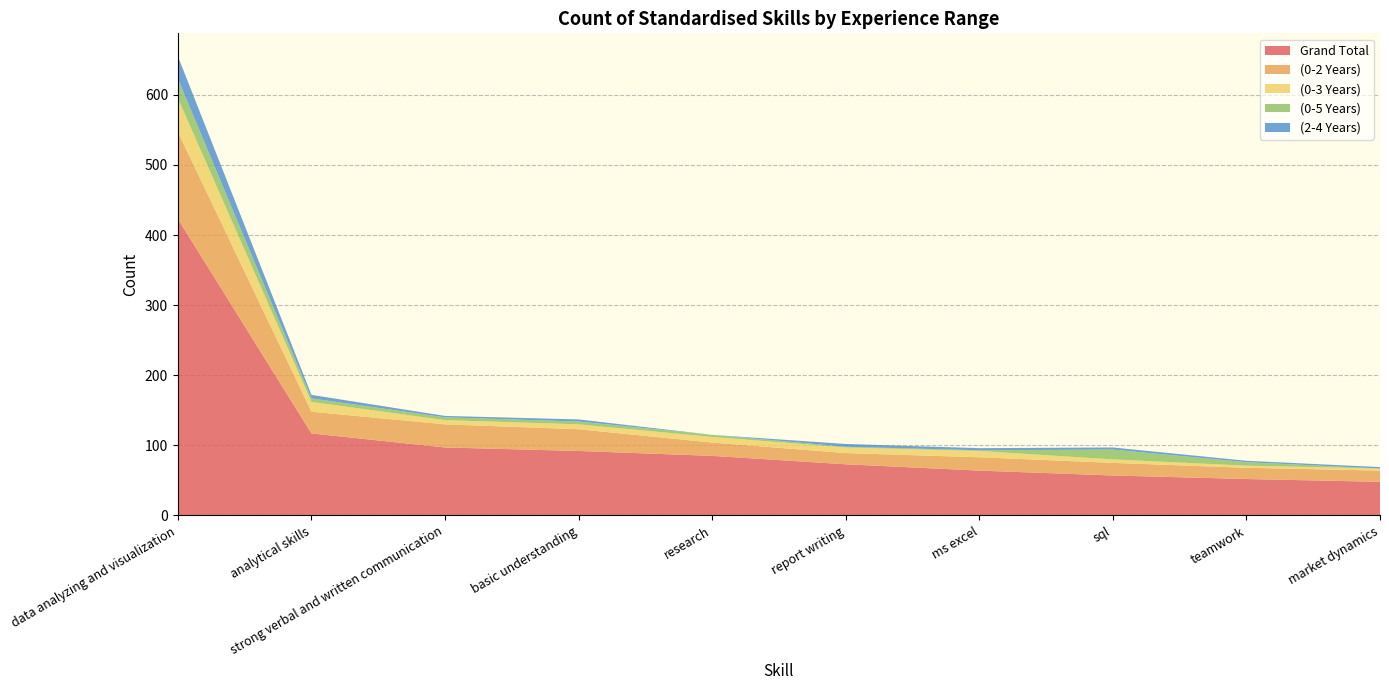

Reading left to right, transcribe all the data shown in this chart.

Grand Total: data analyzing and visualization=423	analytical skills=117	strong verbal and written communication=97	basic understanding=92	research=85	report writing=73	ms excel=64	sql=57	teamwork=52	market dynamics=48
(0-2 Years): data analyzing and visualization=124	analytical skills=31	strong verbal and written communication=33	basic understanding=31	research=19	report writing=16	ms excel=19	sql=18	teamwork=16	market dynamics=16
(0-3 Years): data analyzing and visualization=48	analytical skills=14	strong verbal and written communication=6	basic understanding=7	research=8	report writing=8	ms excel=9	sql=5	teamwork=3	market dynamics=3
(0-5 Years): data analyzing and visualization=28	analytical skills=5	strong verbal and written communication=4	basic understanding=4	research=3	report writing=1	ms excel=1	sql=14	teamwork=5	market dynamics=0
(2-4 Years): data analyzing and visualization=32	analytical skills=5	strong verbal and written communication=2	basic understanding=3	research=0	report writing=4	ms excel=3	sql=3	teamwork=2	market dynamics=2